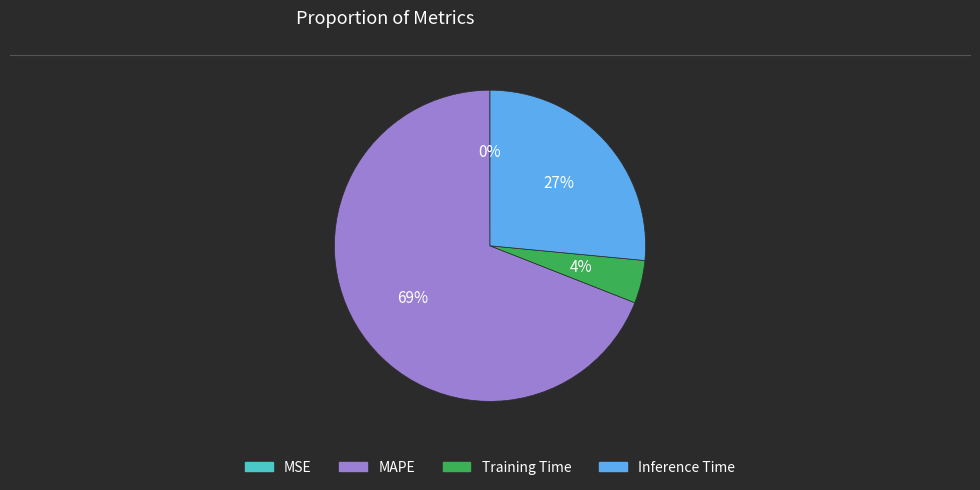

Is it true that MAPE is 69% of the pie?

True